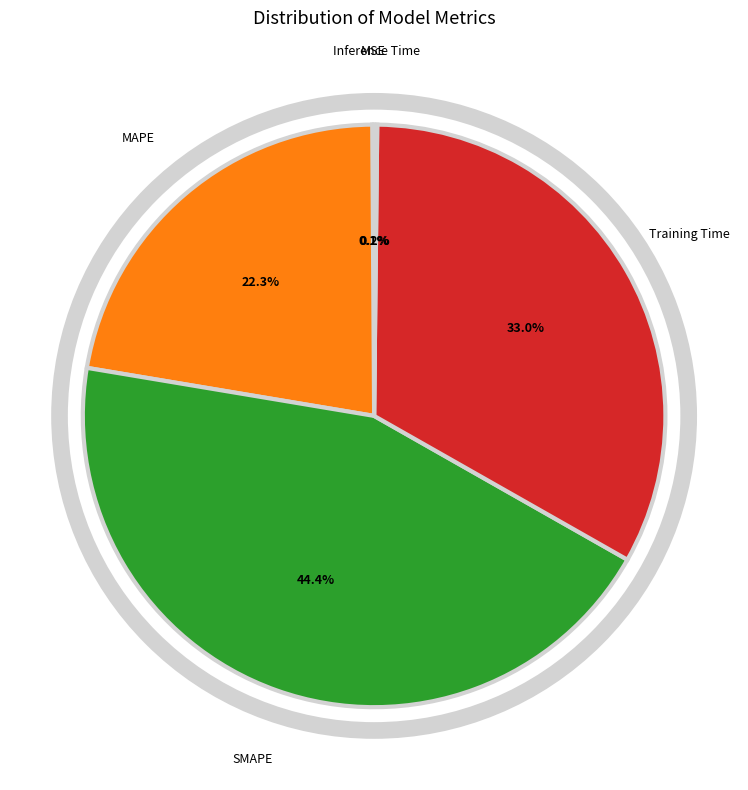

Does any single category account for the majority?

No